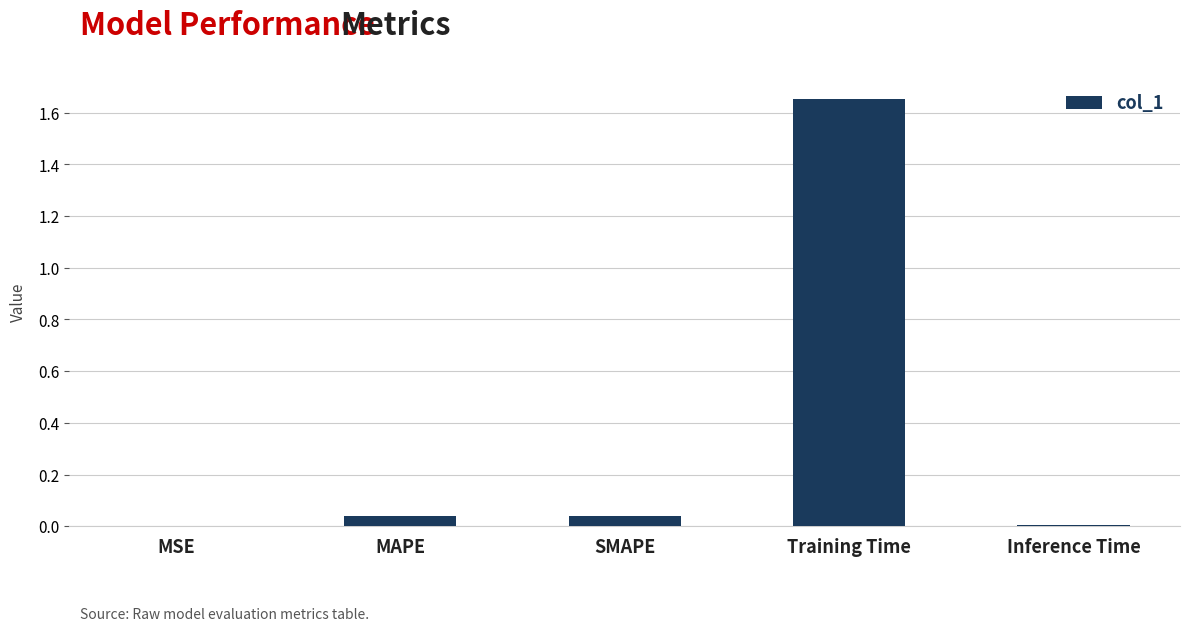

Which has a higher value, Inference Time or Training Time?

Training Time